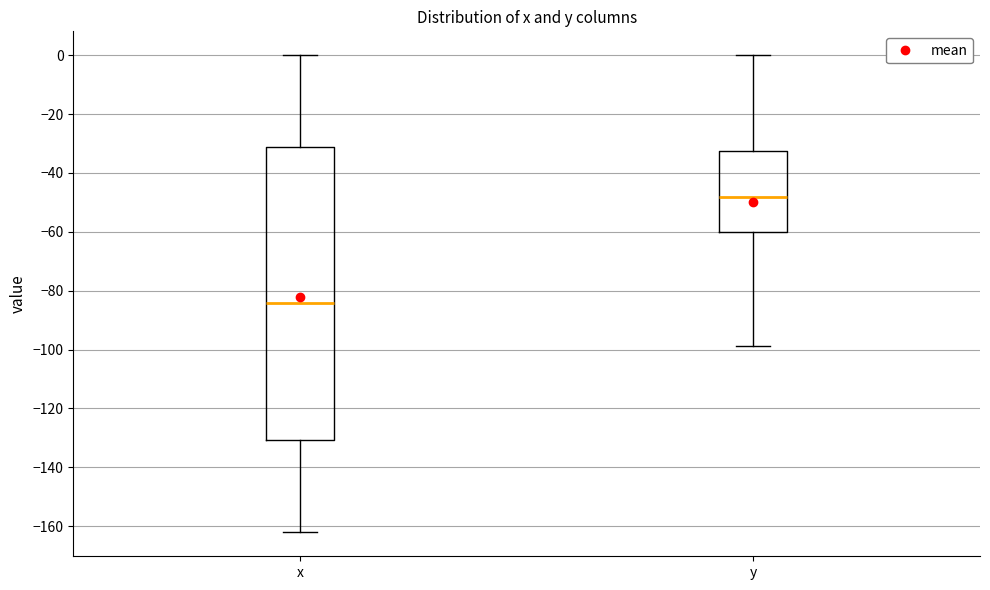

Comparing the boxes themselves (not the whiskers), which one is the tallest?

x